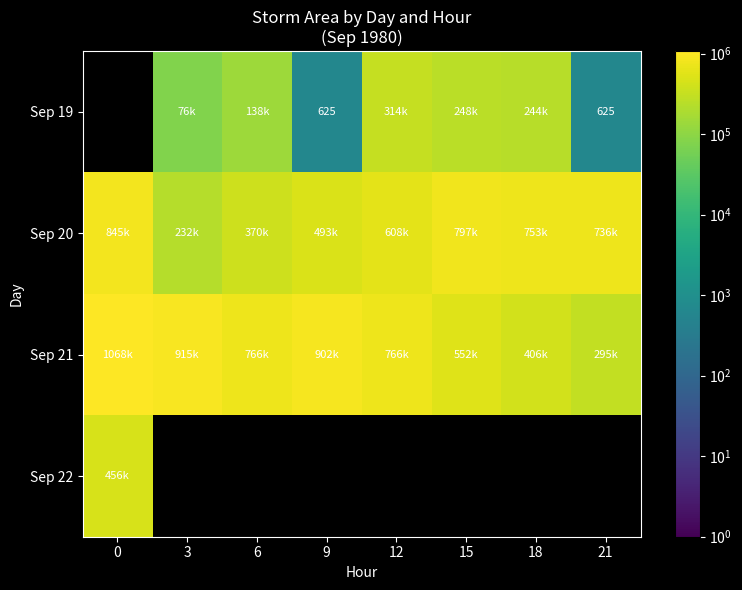

What is the difference between the highest and lowest values at 9?

901875.0